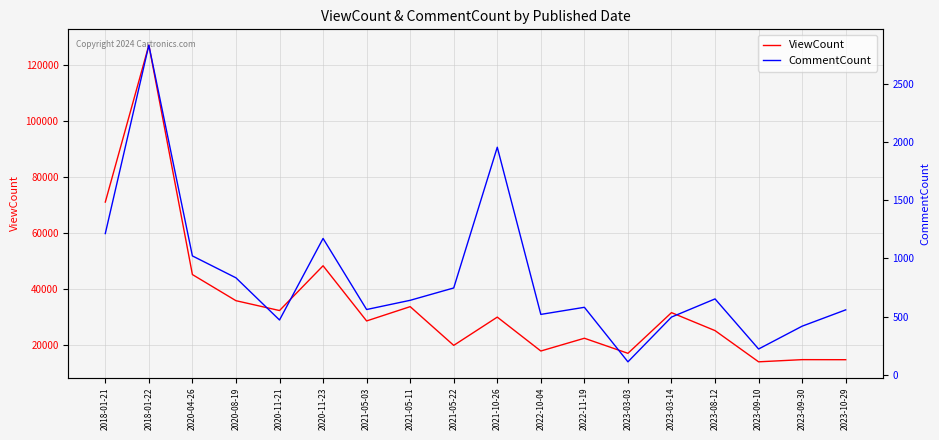

How many data points in ViewCount are above 29879?

8